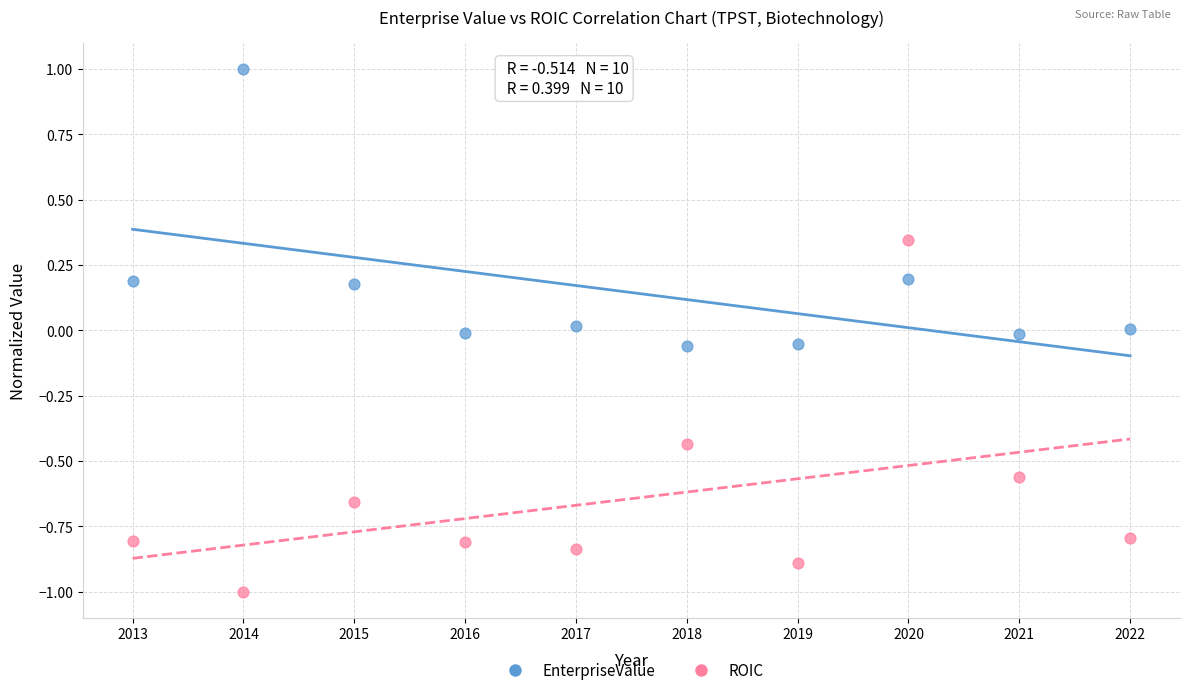

Across all data points, what is the range of X values (max minus min)?

9.0